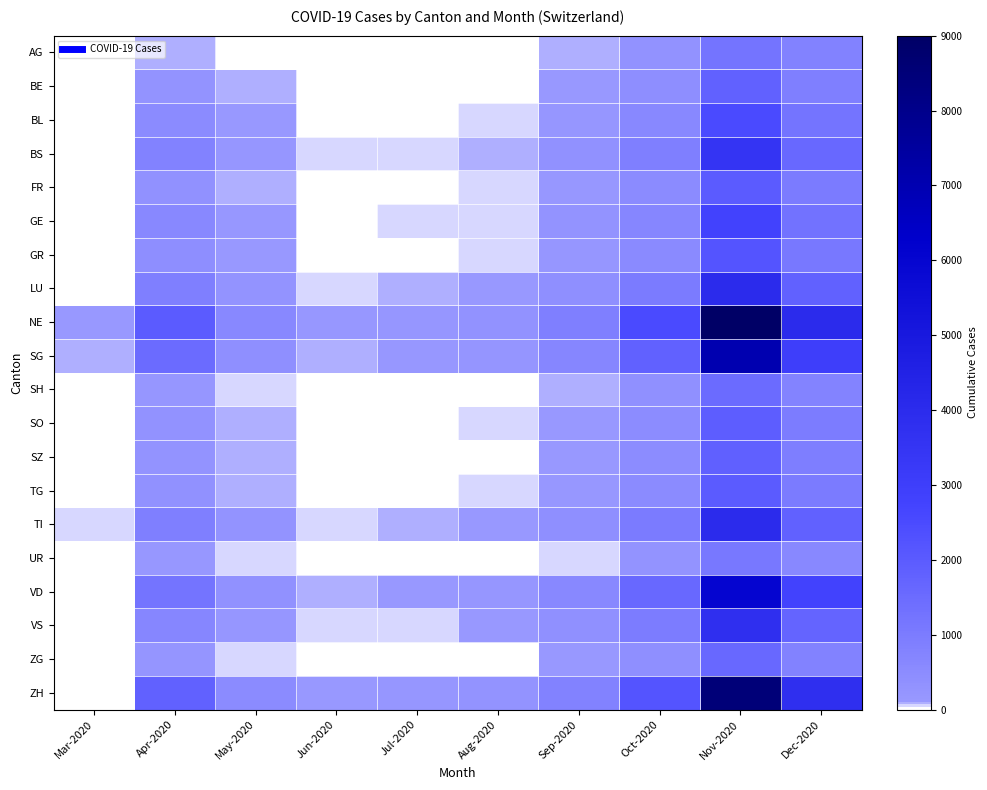

How many distinct data groups are displayed?

20